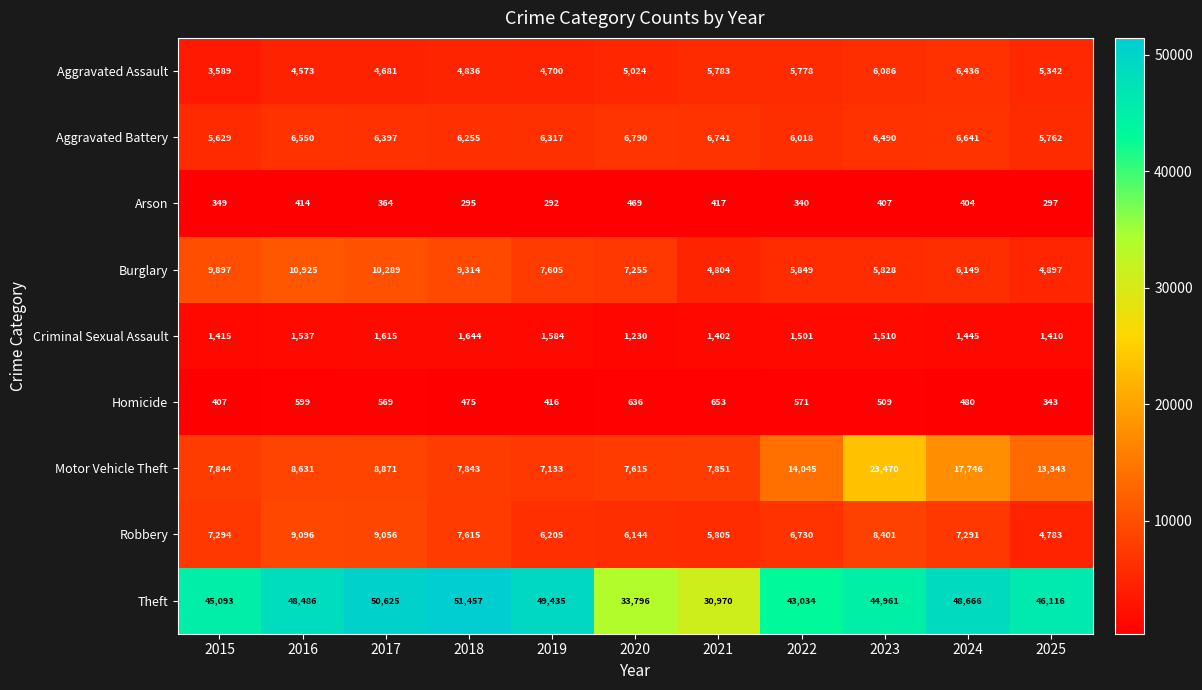

What is the average value of the Criminal Sexual Assault series?

1481